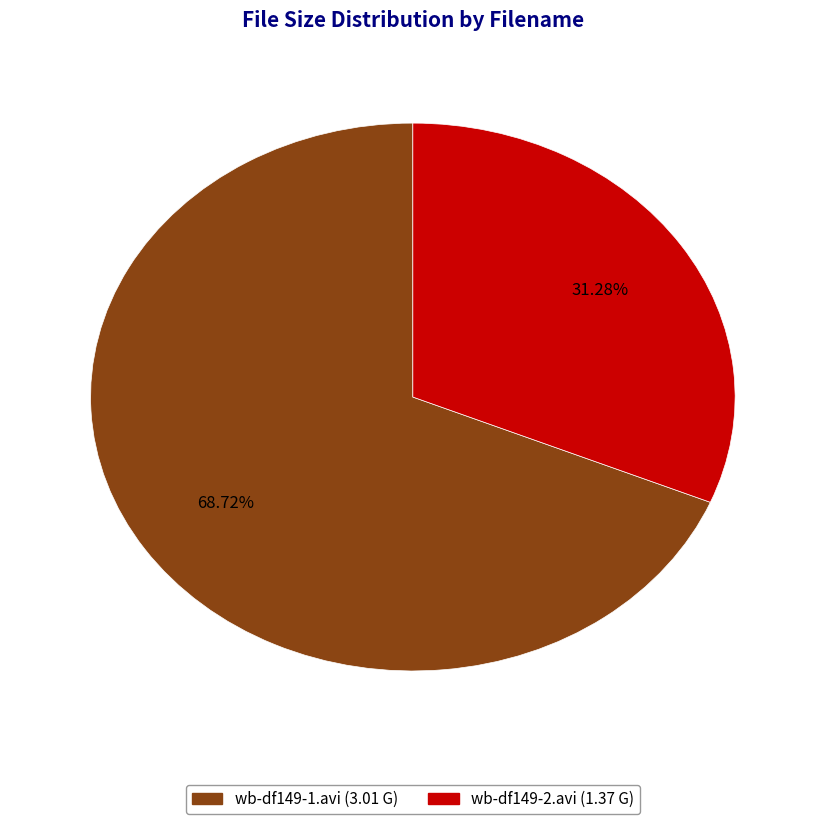

Approximately how many times larger is the value at wb-df149-1.avi compared to wb-df149-2.avi?

2.2